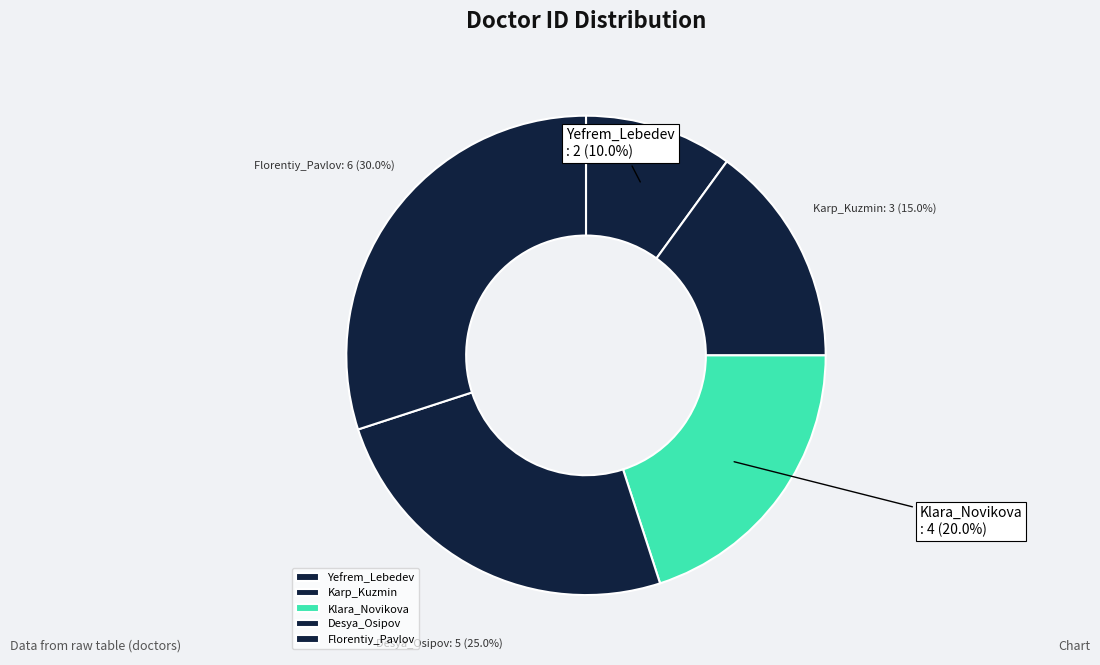

To the nearest percent, what is the difference between the Yefrem_Lebedev and Desya_Osipov slice percentages?

15%